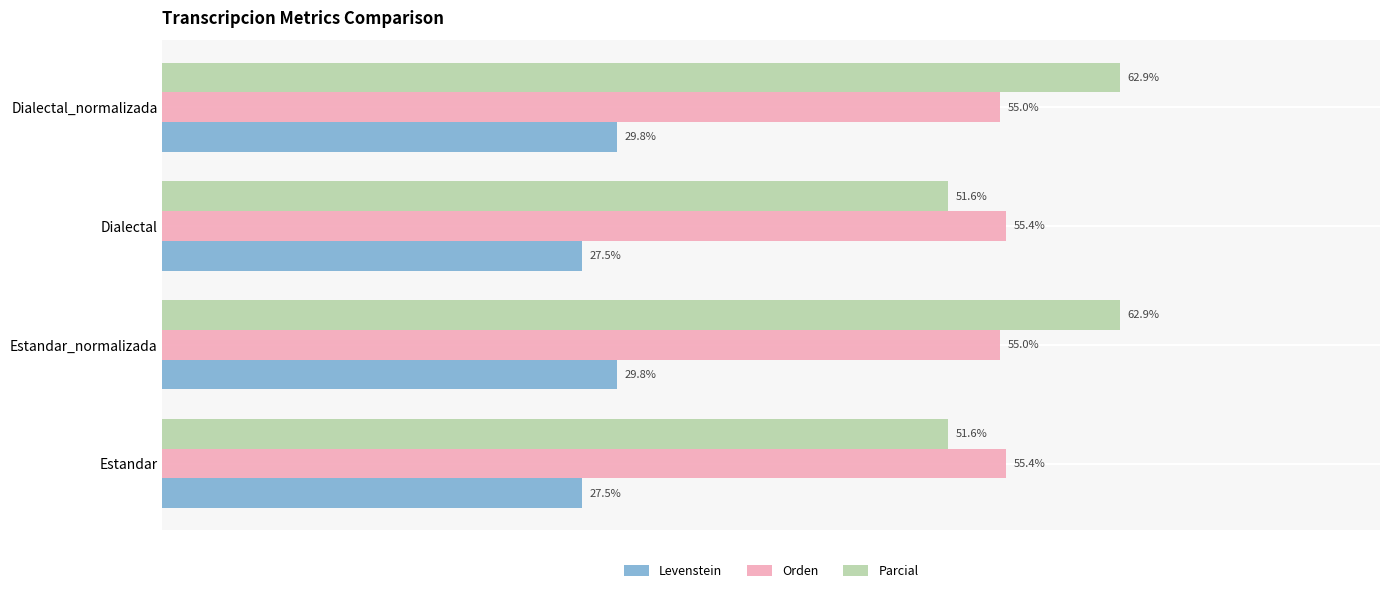

Which series has the largest range (max minus min)?

Parcial